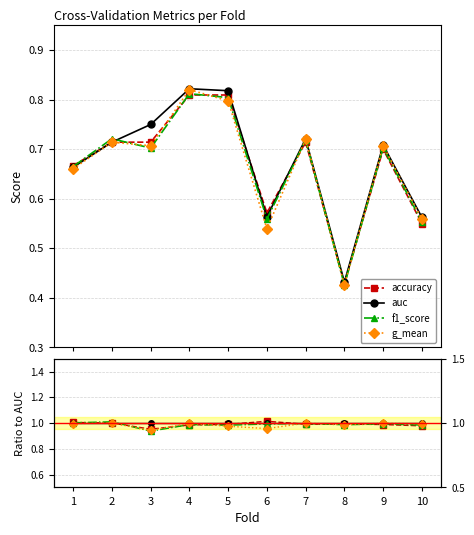

Reading left to right, transcribe all the data shown in this chart.

accuracy: 1=1.0	2=1.0	3=1.0	4=1.0	5=1.0	6=1.0	7=1.0	8=1.0	9=1.0	10=1.0
auc: 1=1.0	2=1.0	3=1.0	4=1.0	5=1.0	6=1.0	7=1.0	8=1.0	9=1.0	10=1.0
f1_score: 1=1.0	2=1.0	3=0.9	4=1.0	5=1.0	6=1.0	7=1.0	8=1.0	9=1.0	10=1.0
g_mean: 1=1.0	2=1.0	3=0.9	4=1.0	5=1.0	6=1.0	7=1.0	8=1.0	9=1.0	10=1.0